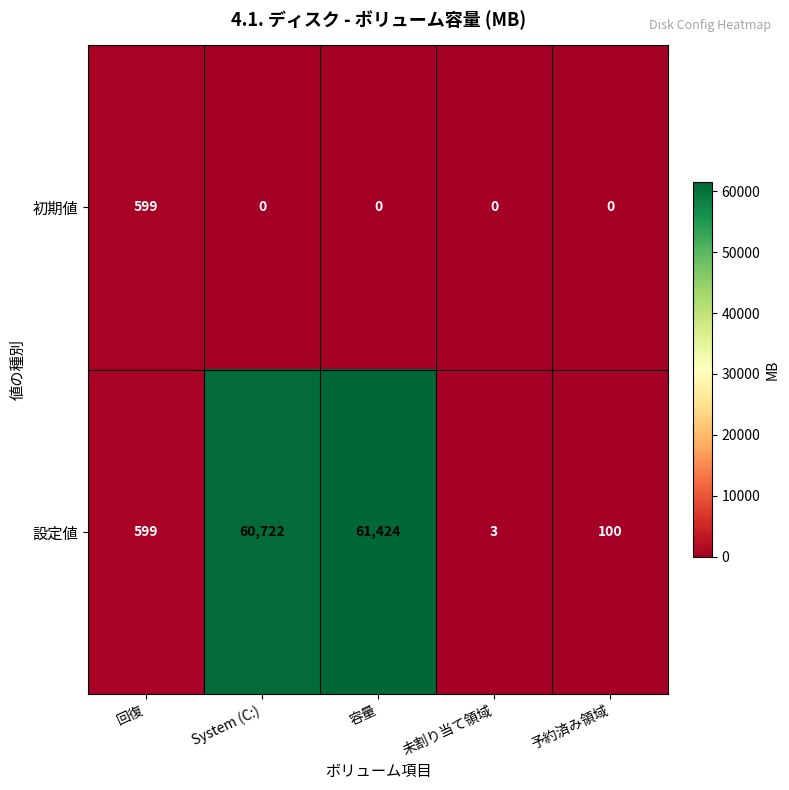

Is it true that 設定値 equals 60722 at System (C:)?

True